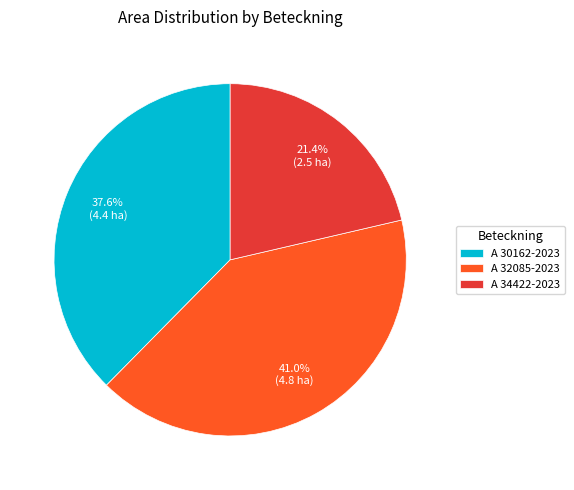

To the nearest percent, what is the difference between the largest and smallest slice percentages?

20%